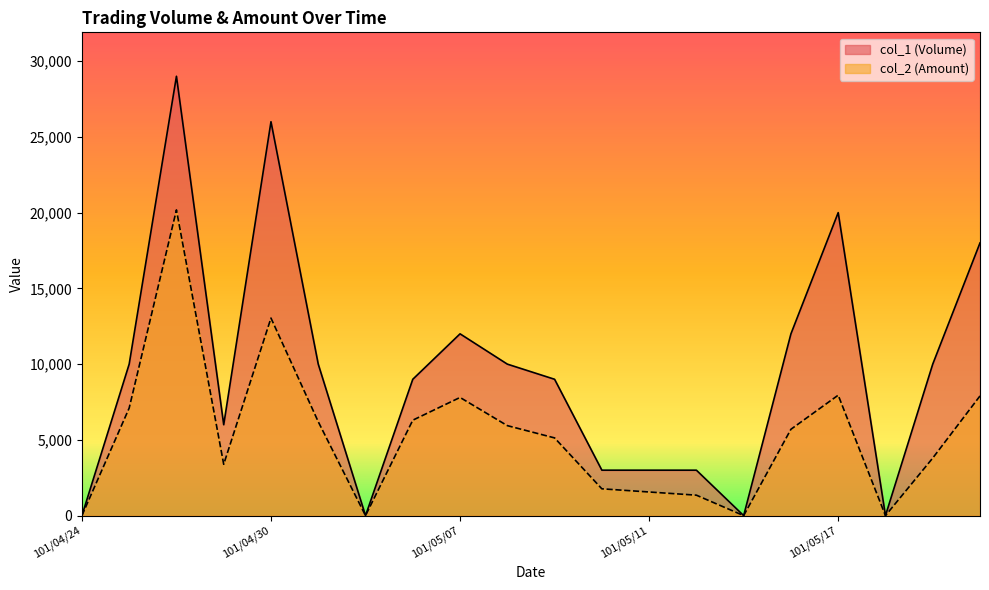

List the labels in order of col_1 (Volume) value, smallest first.

101/04/24, 101/05/03, 101/05/15, 101/05/18, 101/05/10, 101/05/11, 101/05/14, 101/04/27, 101/05/04, 101/05/09, 101/04/25, 101/05/02, 101/05/08, 101/05/21, 101/05/07, 101/05/16, 101/05/22, 101/05/17, 101/04/30, 101/04/26